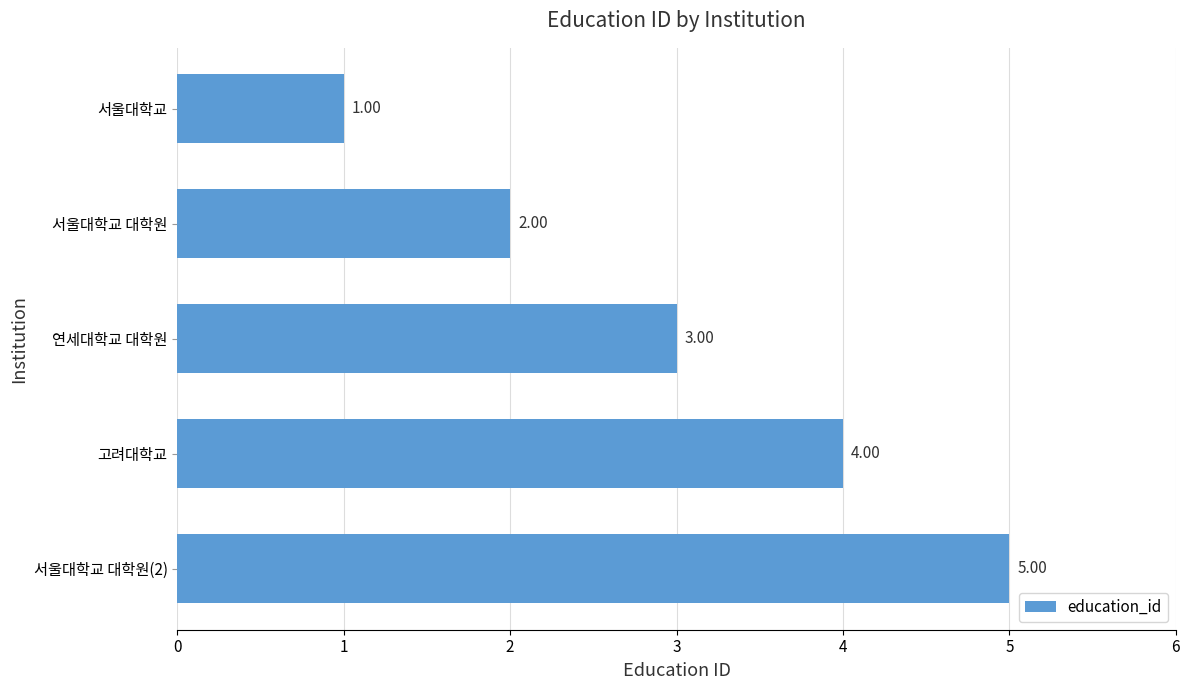

Between 서울대학교 대학원 and 서울대학교, which is larger?

서울대학교 대학원